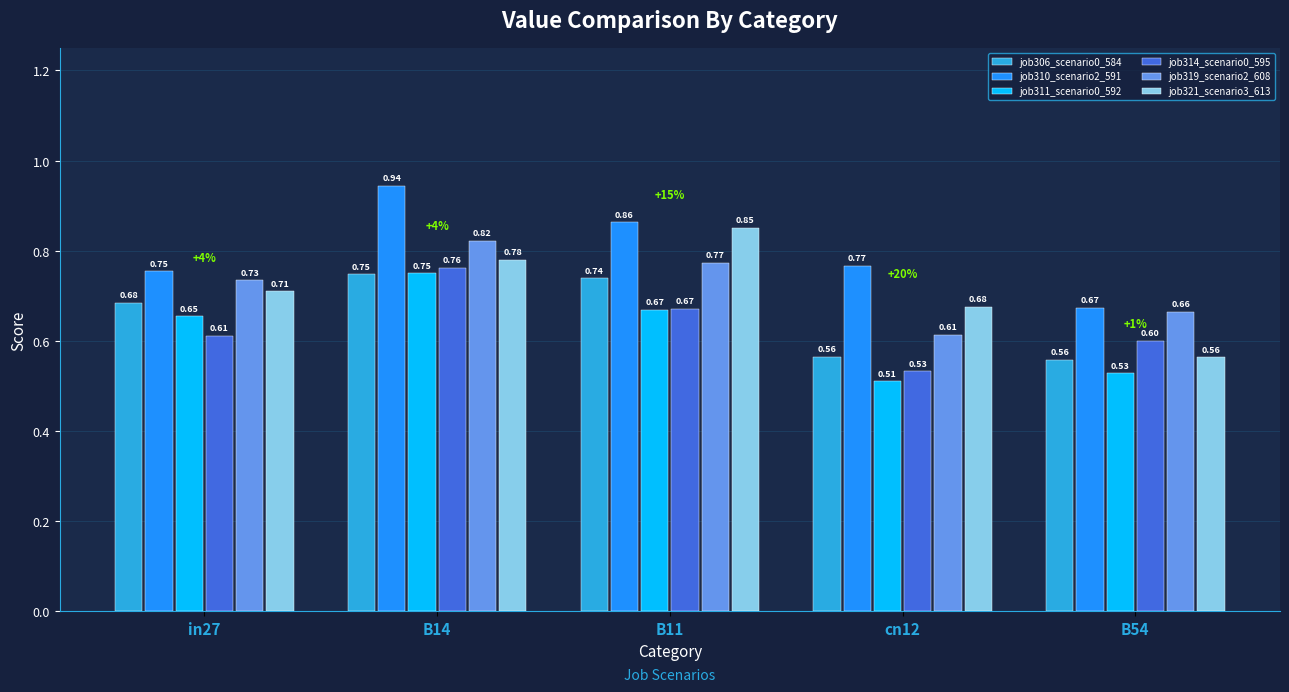

Rank the categories by job310_scenario2_591 value from lowest to highest.

B54, in27, cn12, B11, B14